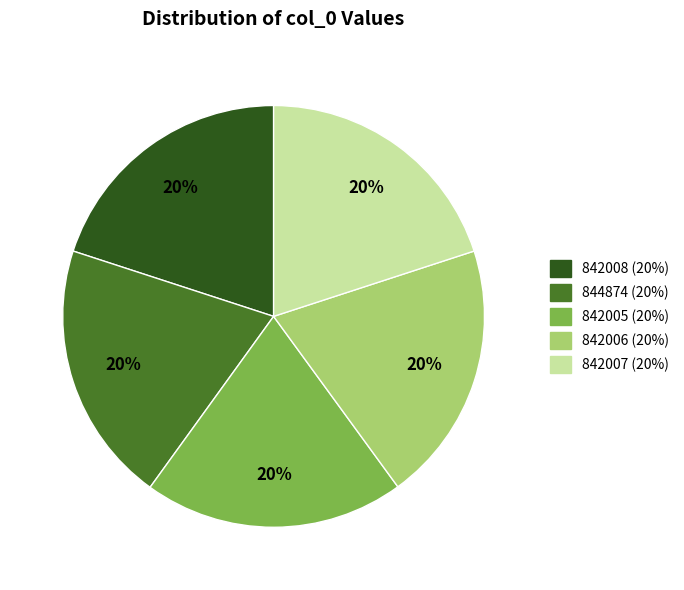

Approximately how many times larger is the value at 842006 compared to 844874?

1.0